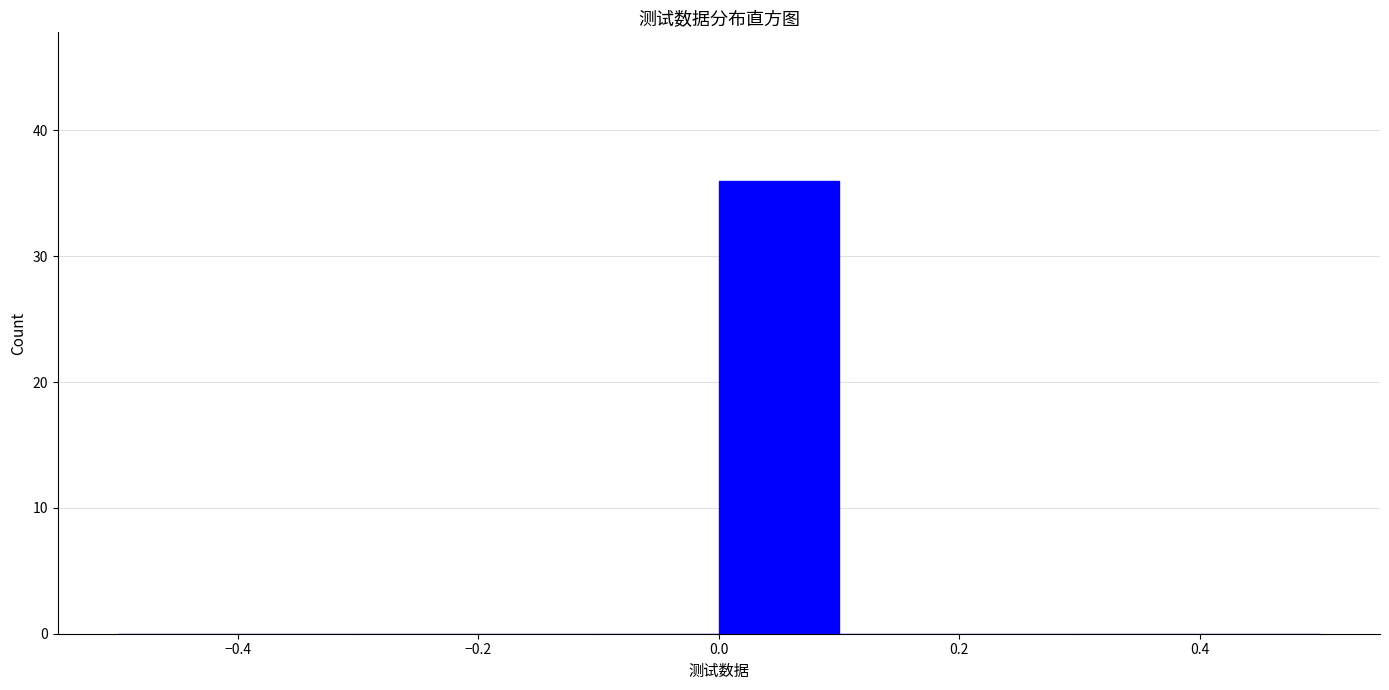

Over which range of the x-axis is the bar tallest?

0.0 to 0.1